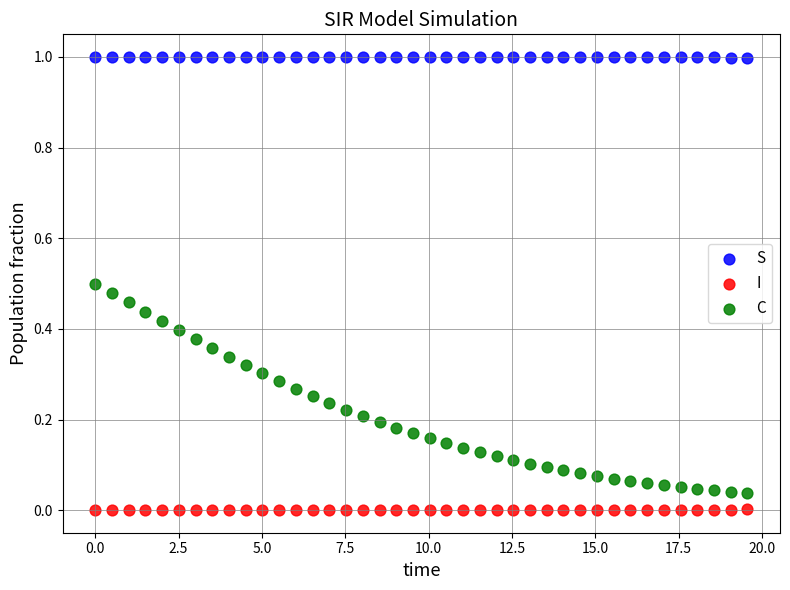

Which series has the largest Y range (max minus min)?

C